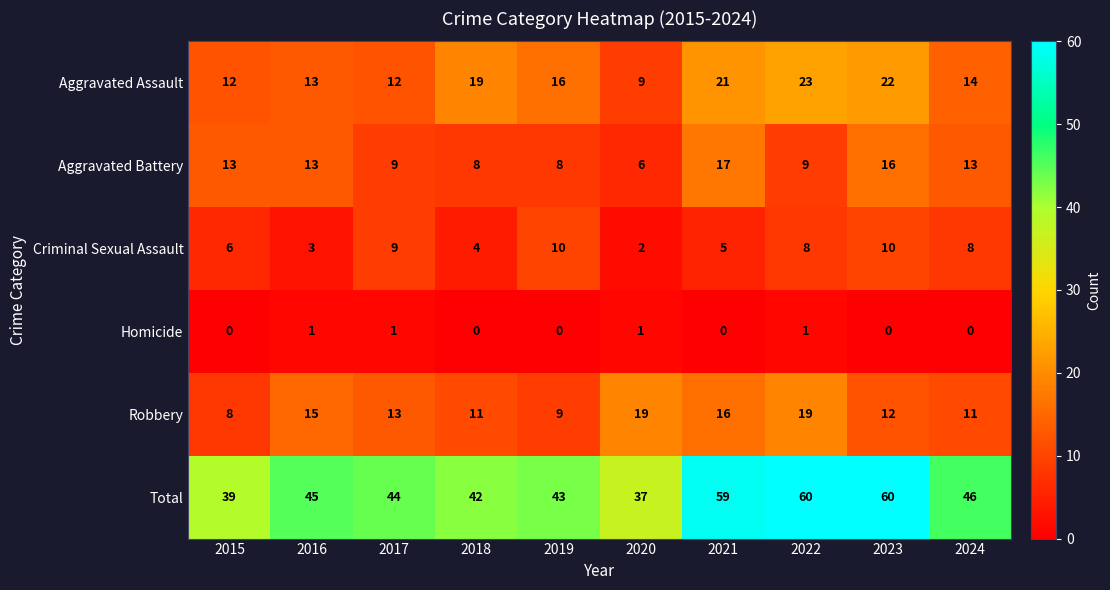

Which series has the largest total across all categories?

Total